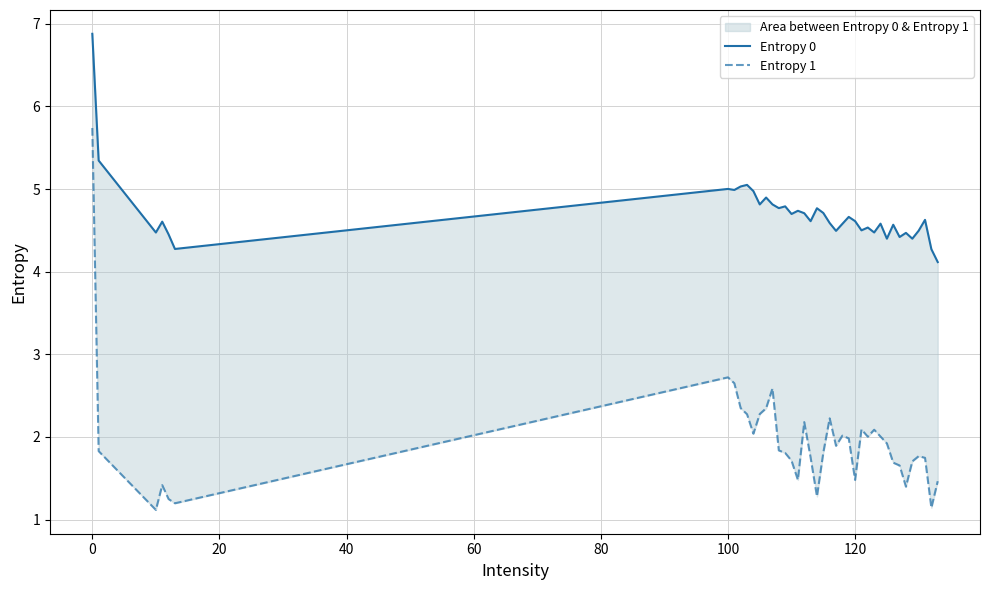

True or false: Entropy 0 and Entropy 1 intersect in this chart.

False